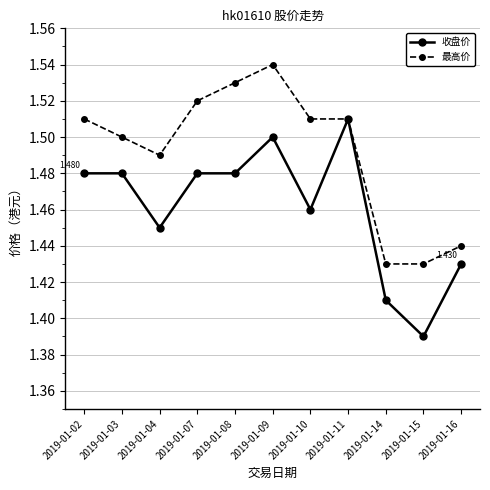

Is it true that 最高价 equals 2.4 at 2019-01-04?

False